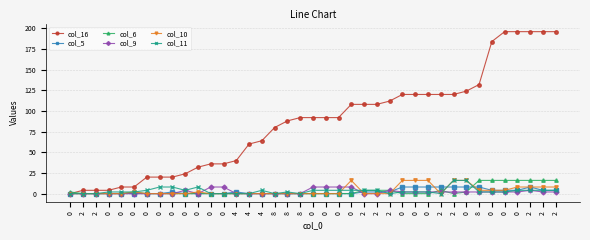

What are all the series names shown in the legend?

col_16, col_5, col_6, col_9, col_10, col_11